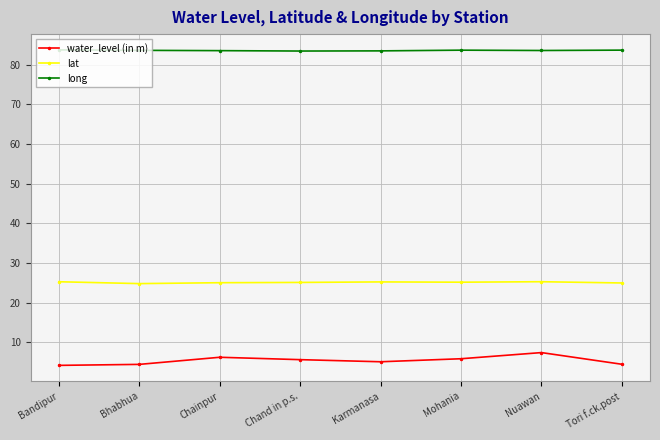

What is the total value across all series at Tori f.ck.post?

113.1